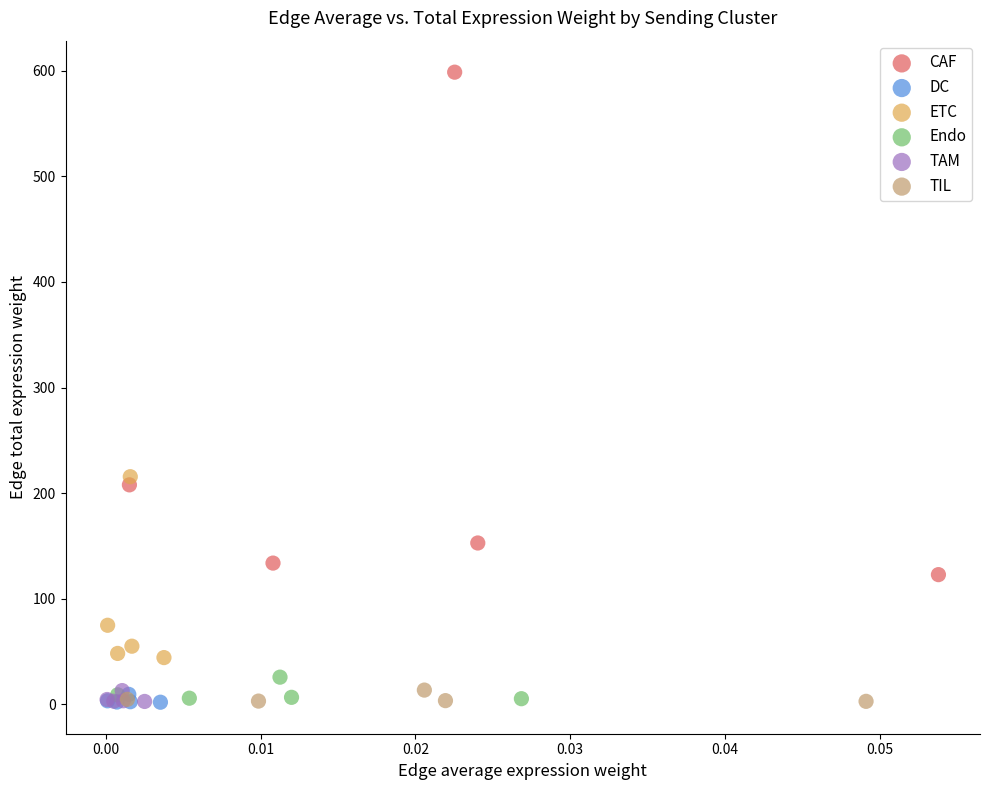

Which series contains the highest Y value?

CAF